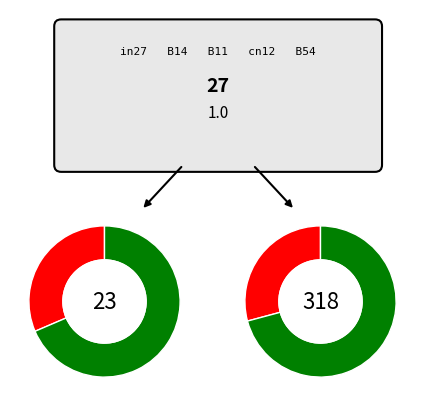

To the nearest percent, what portion does B14 represent?

28%